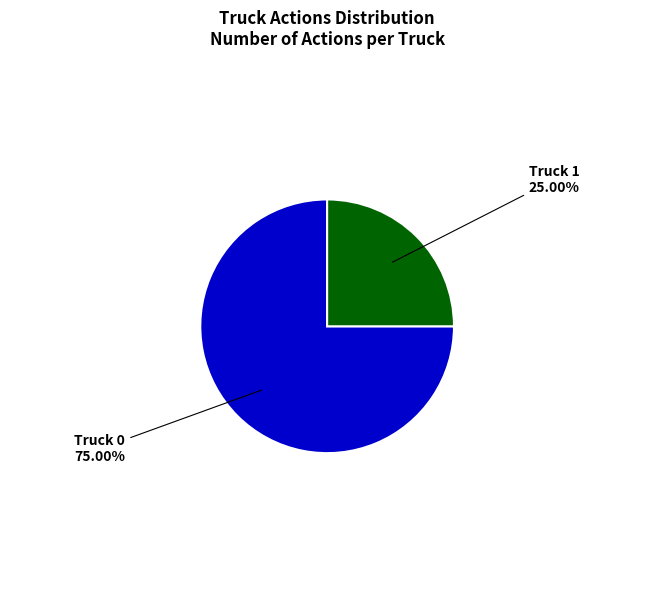

How many slices are in this pie chart?

2